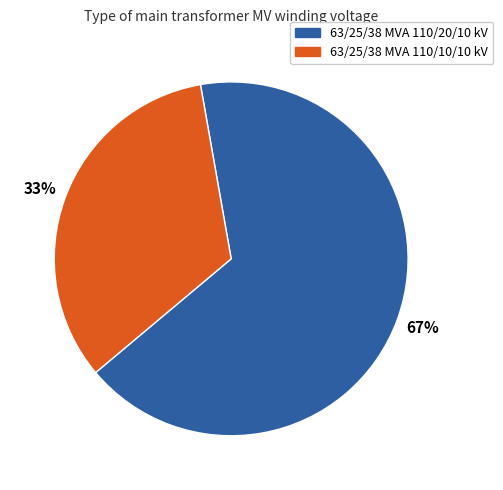

Combined, do 63/25/38 MVA 110/10/10 kV and 63/25/38 MVA 110/20/10 kV account for over 50%?

Yes